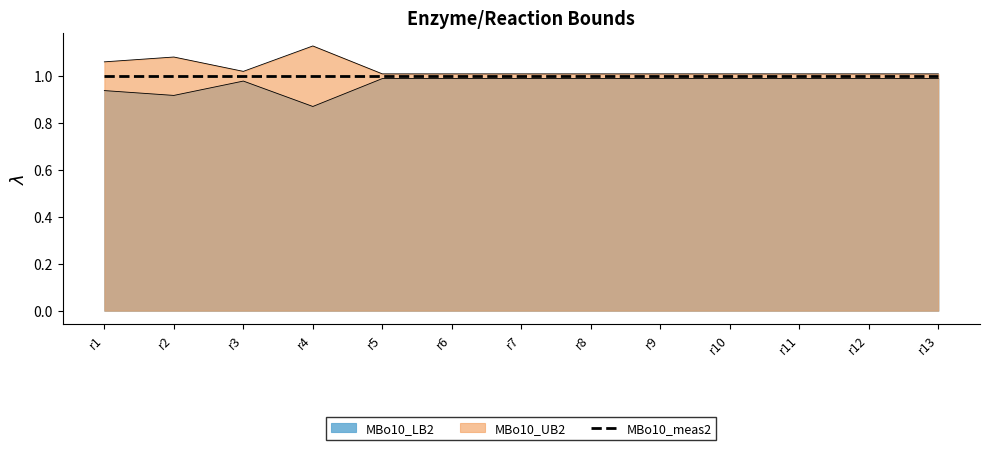

Does the chart have visible grid lines?

No